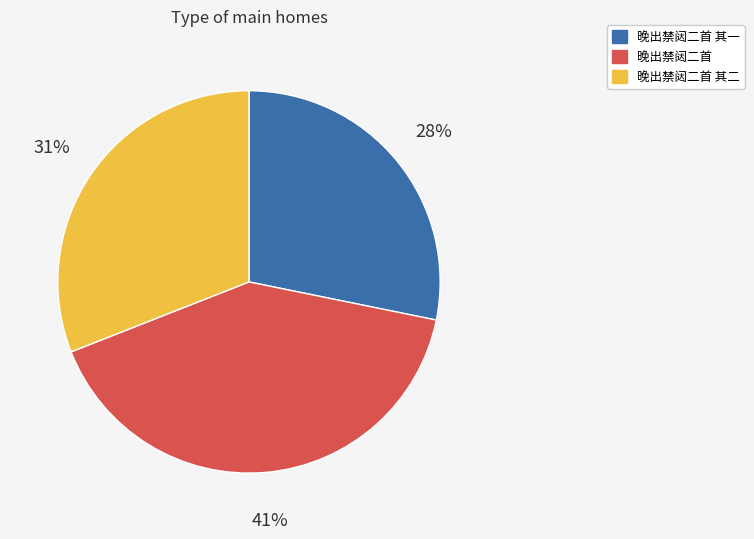

What percentage is the 晚出禁闼二首 slice, to the nearest percent?

41%